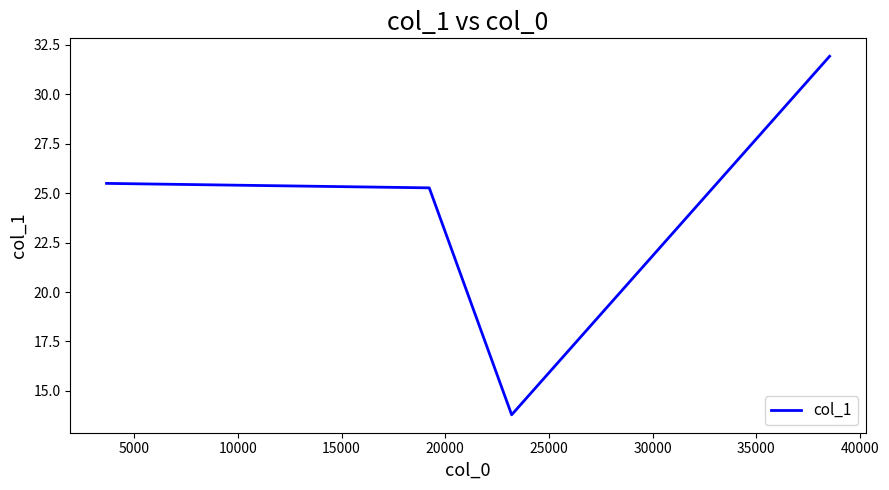

Does the chart display data point markers on the line(s)?

No